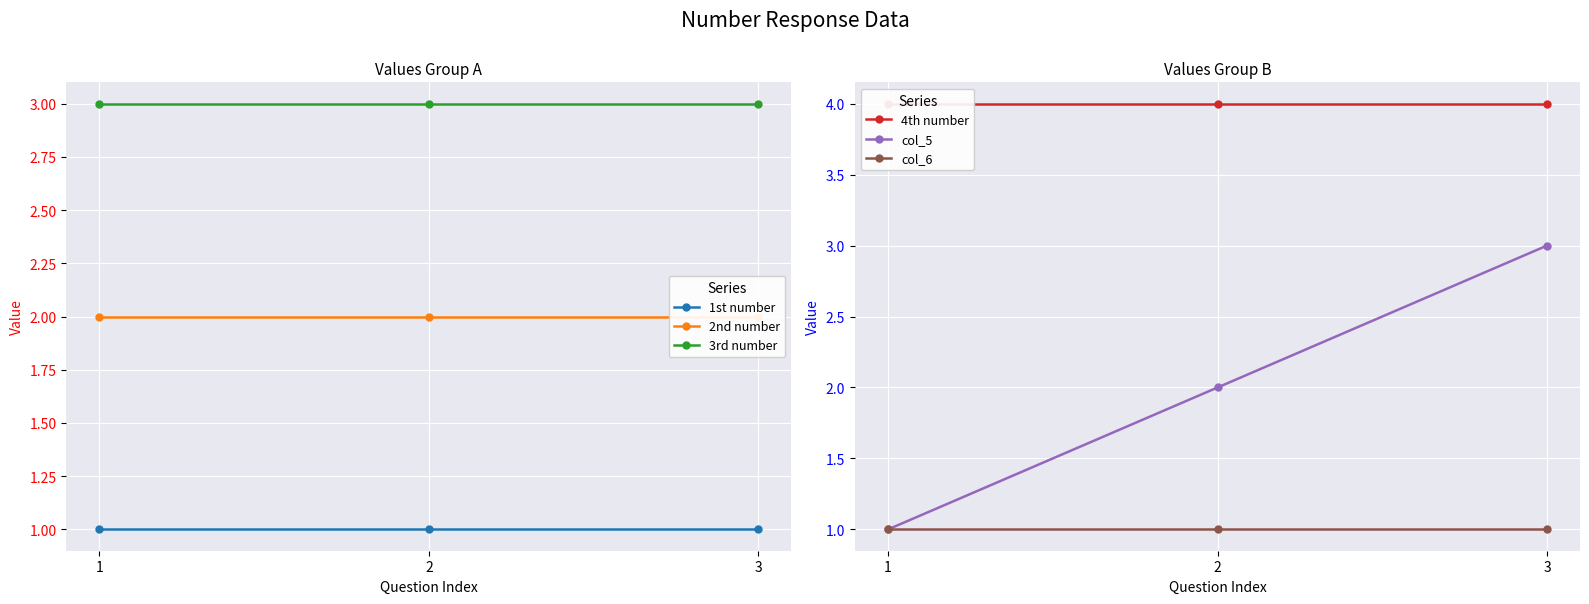

What is the spread (max minus min) of values at 3?

3